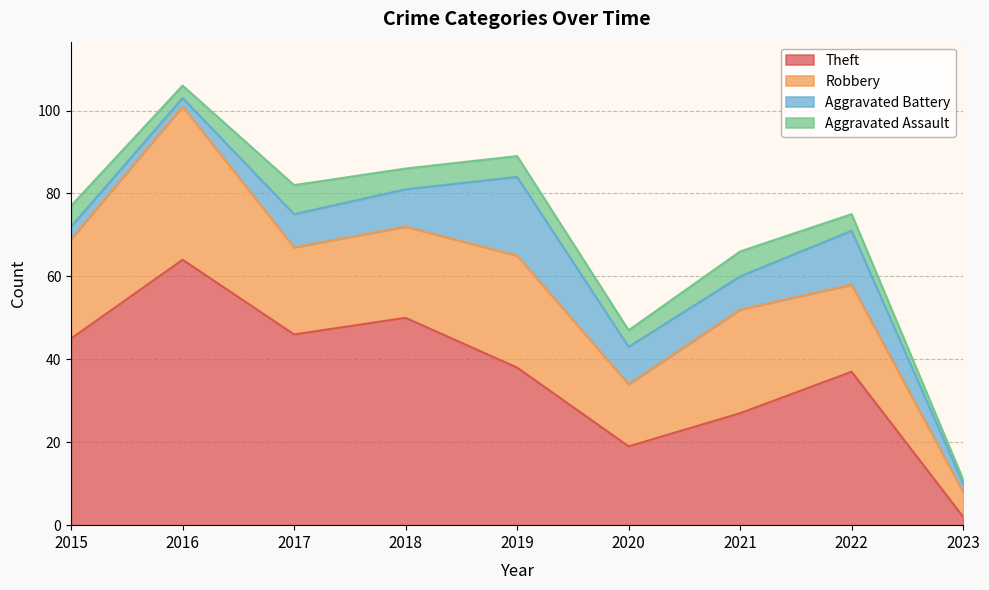

At which label is Theft closest to 33?

2022